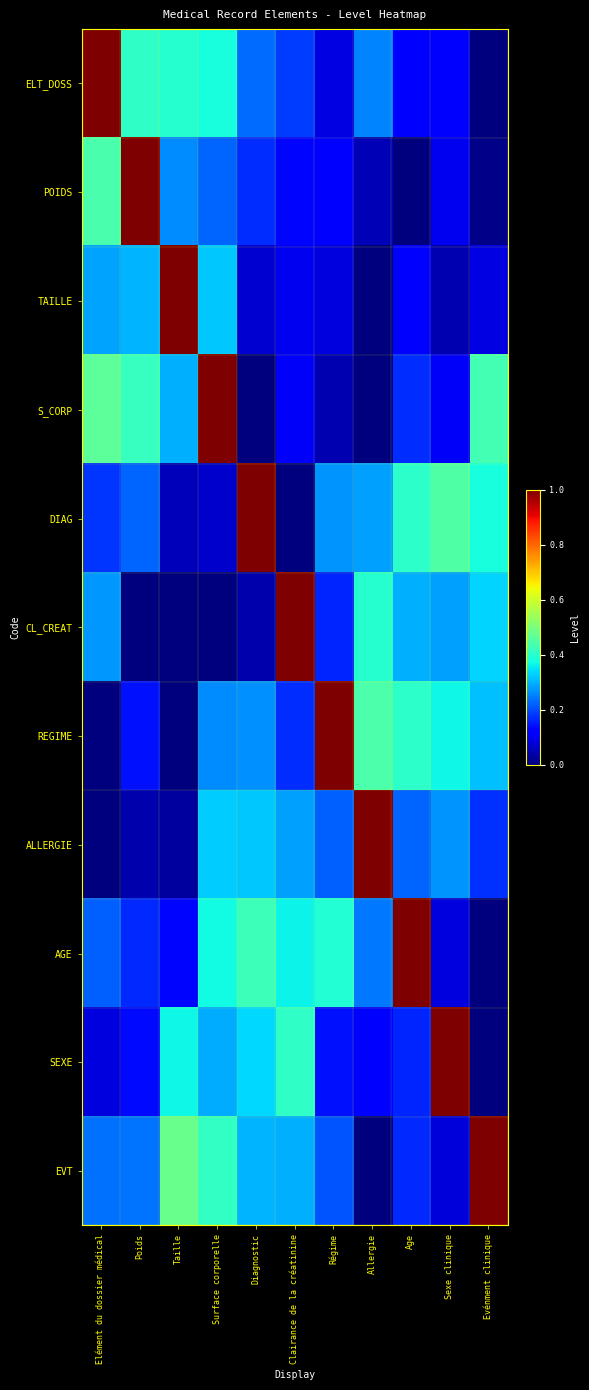

Between Taille and Surface corporelle, which series saw the biggest shift?

S_CORP